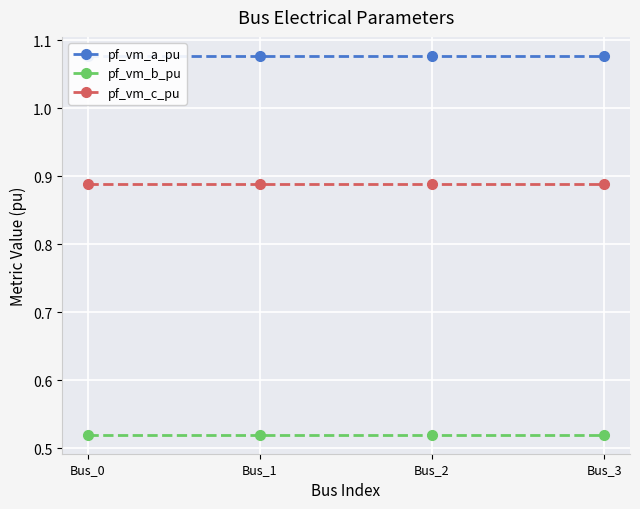

How many data points does each series have?

4